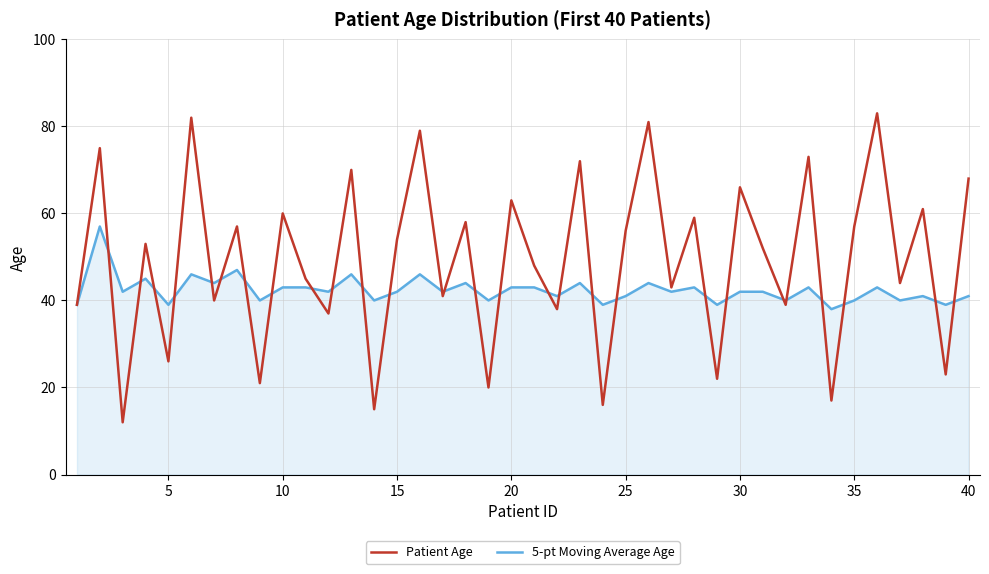

Which series has the largest total across all categories?

Patient Age